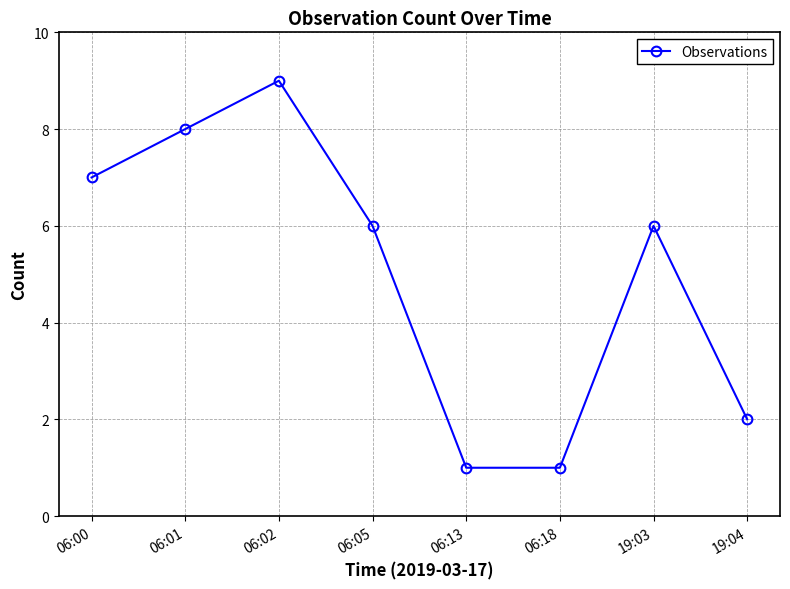

The value at 06:05 is 2. True or false?

False